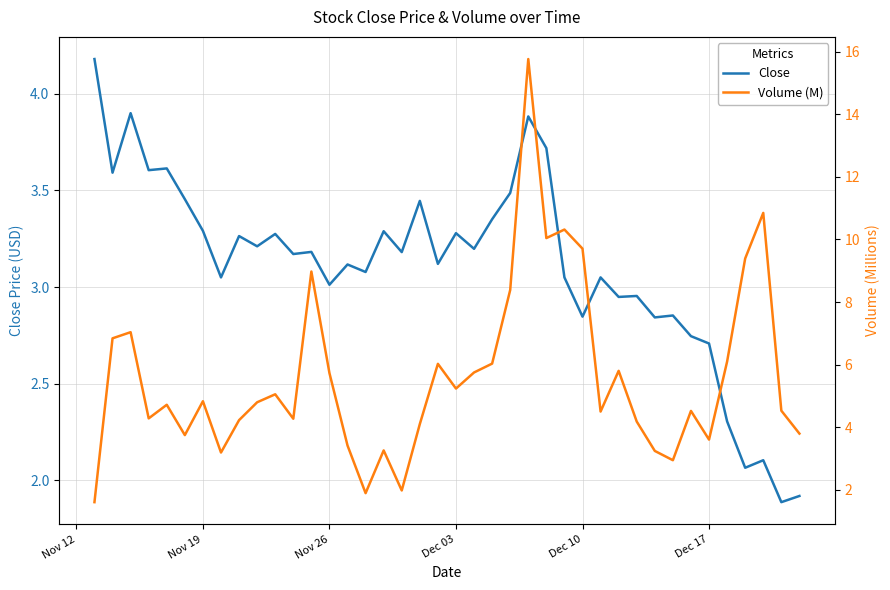

What is the sum of all Volume (M) values?

224.6